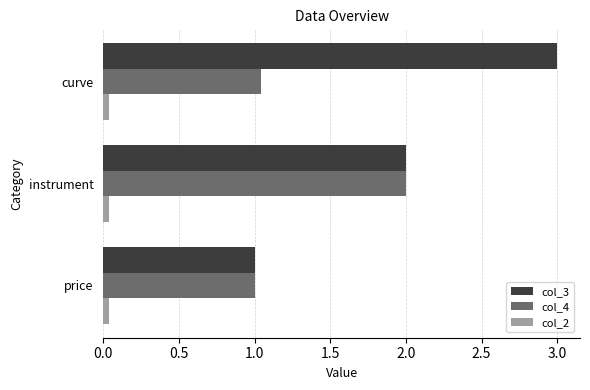

What is the average value of the col_3 series?

2.0